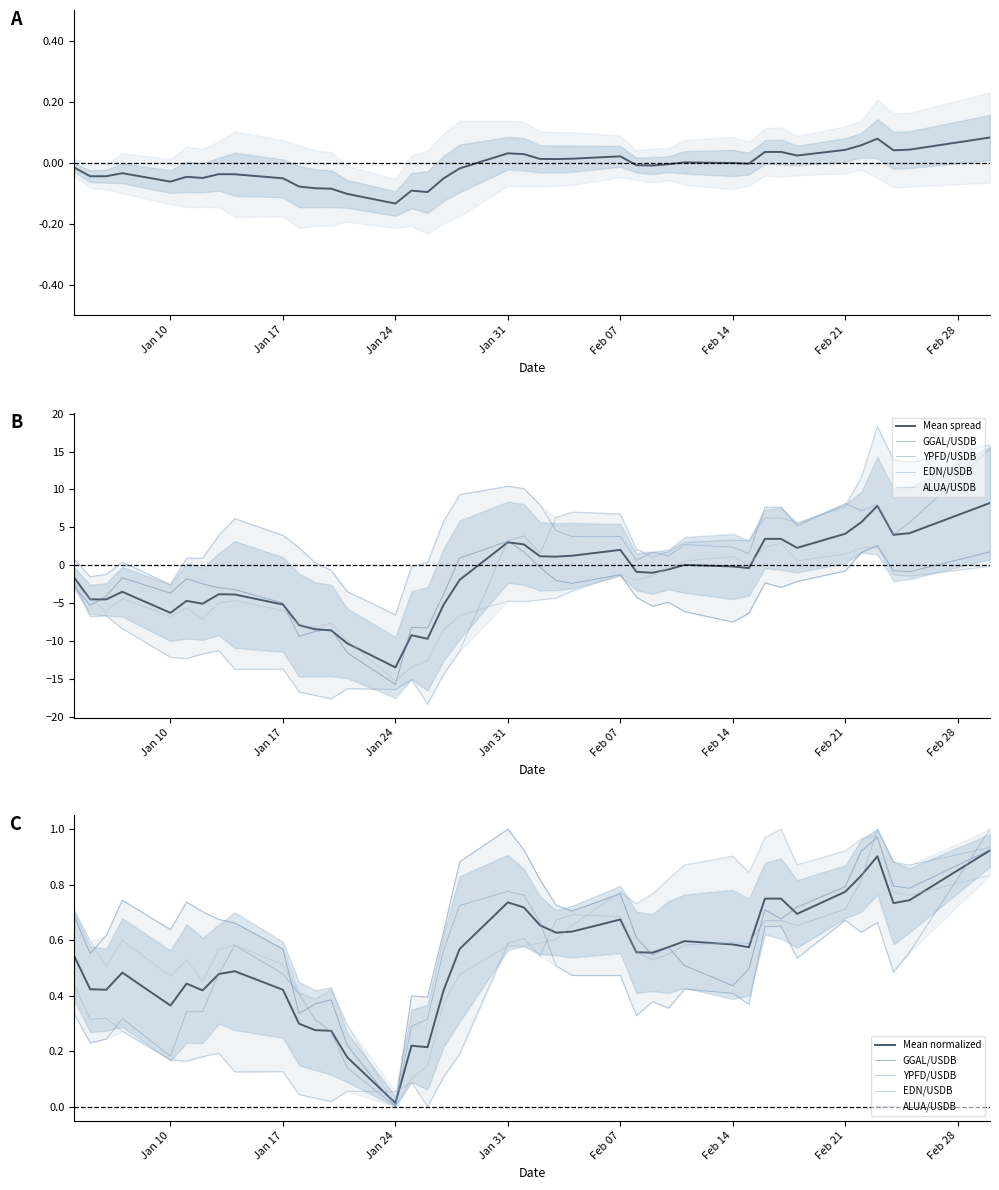

What is the value of the YPFD/USDB point at the 5th from the left?

-2.5